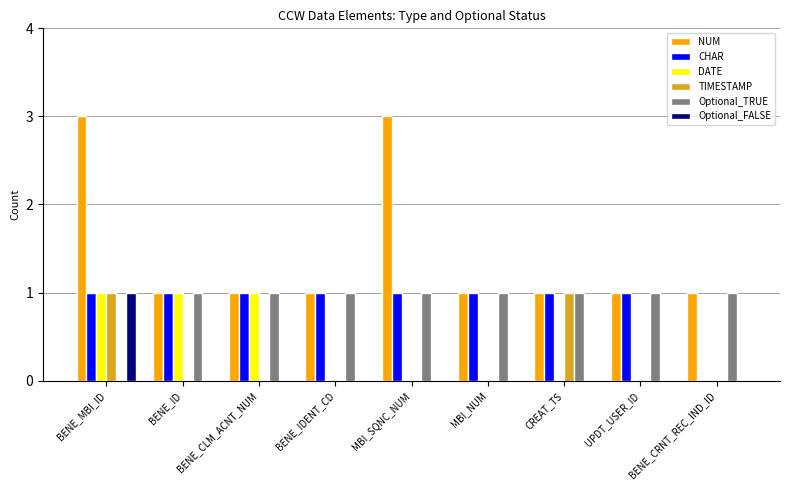

Is the value of NUM at UPDT_USER_ID greater than the value of TIMESTAMP at BENE_IDENT_CD?

Yes